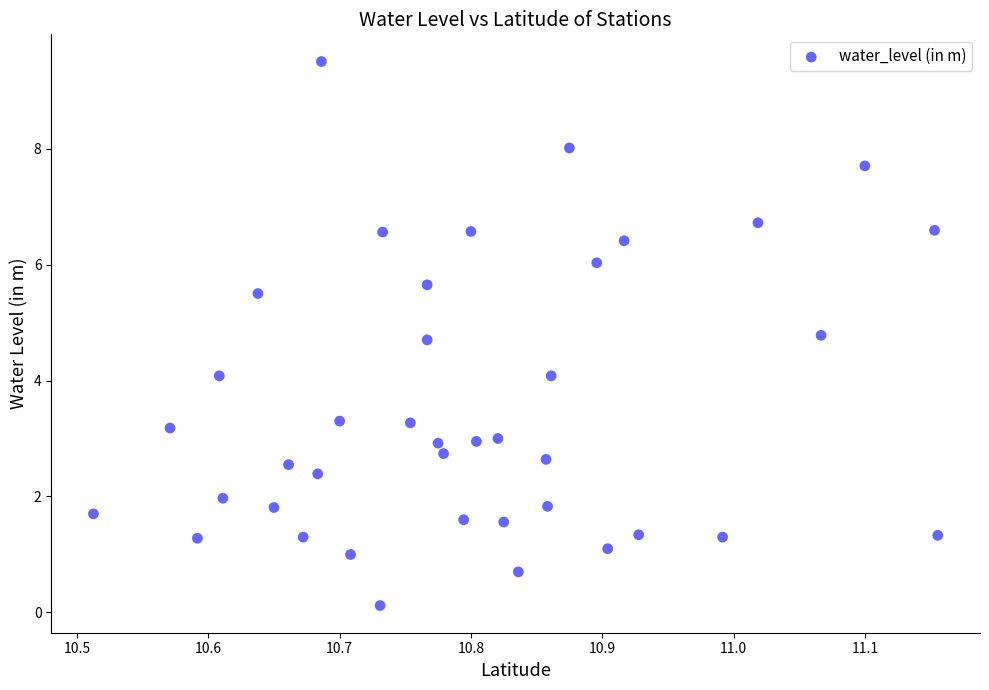

What is the range of Y values (max minus min)?

9.4